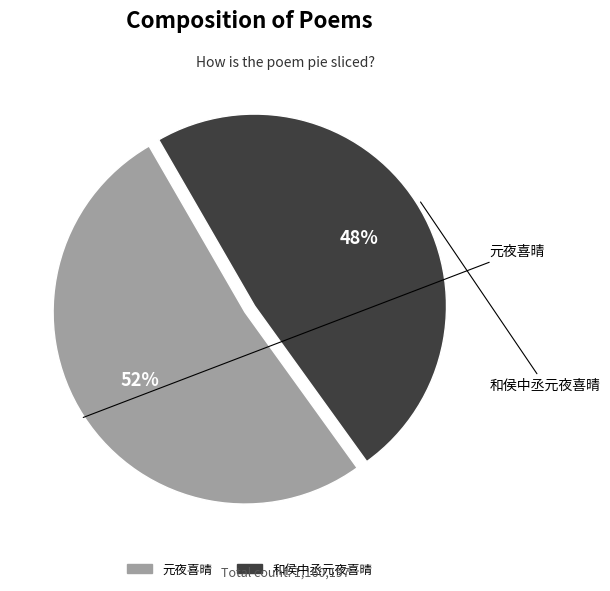

What percentage is the 元夜喜晴 slice, to the nearest percent?

52%